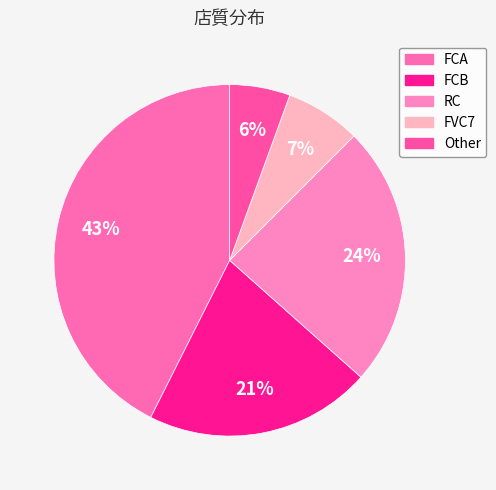

How many slices are in this pie chart?

5